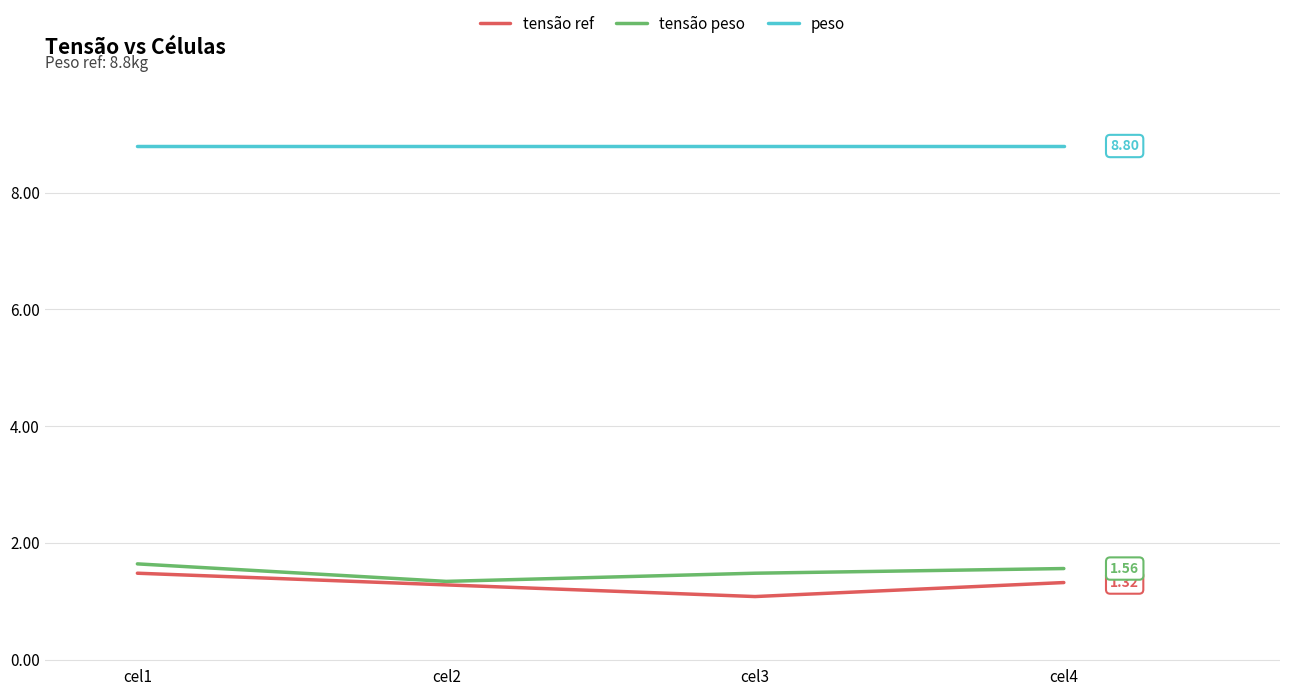

What is the sum of all peso values?

35.2